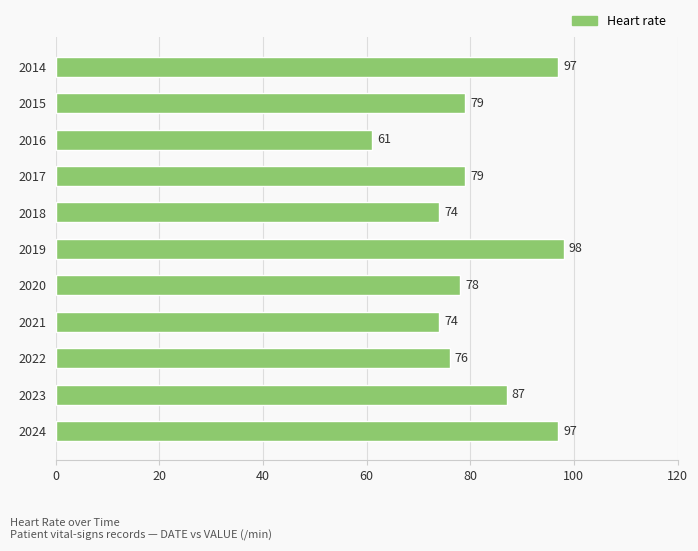

What is the smallest value displayed?

61